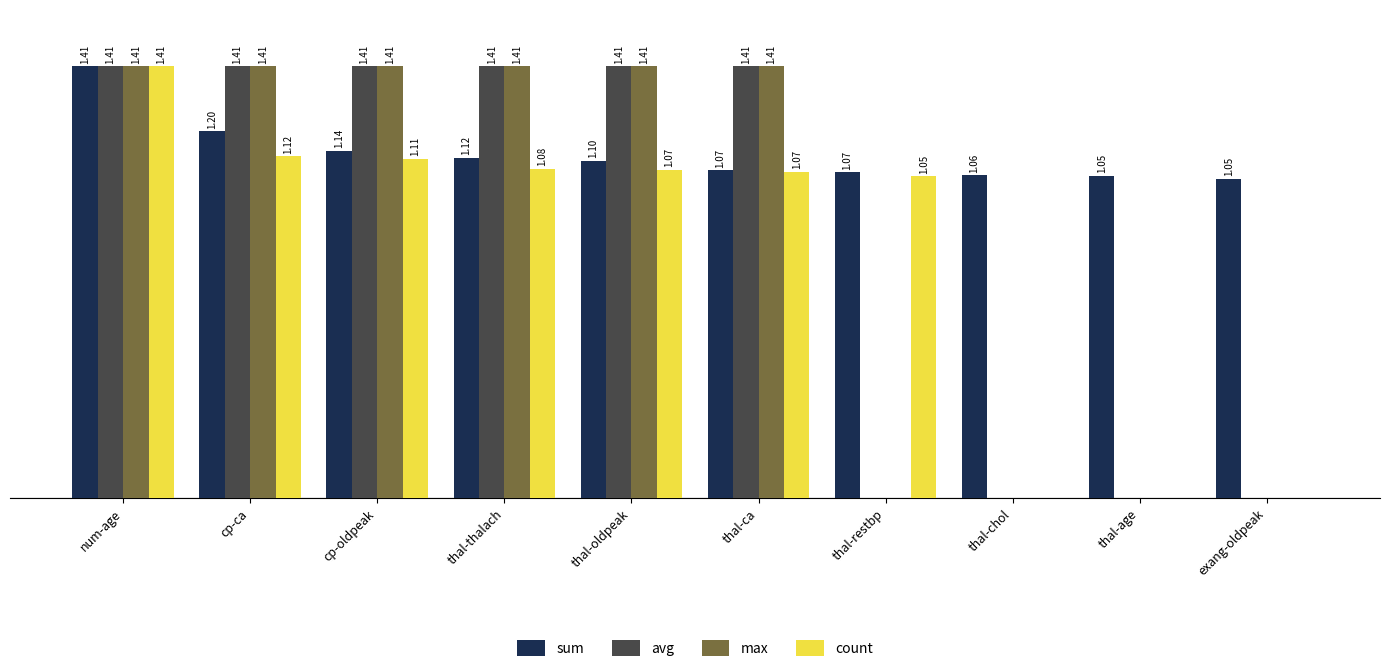

Is the value of count at cp-ca greater than the value of avg at cp-ca?

No